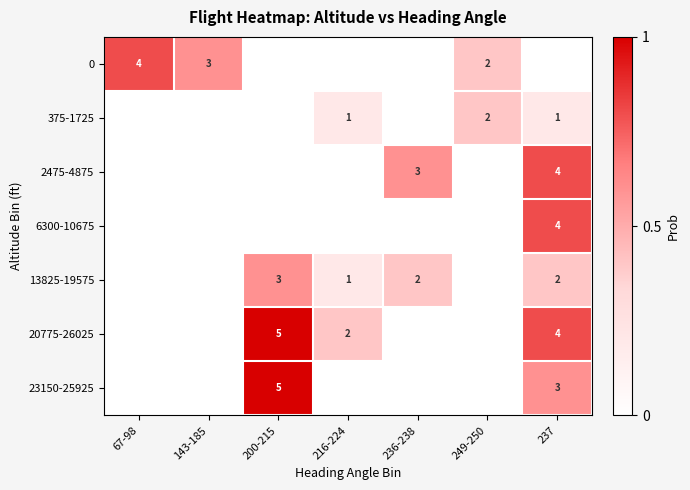

Which has a higher value, 200-215 or 67-98?

67-98